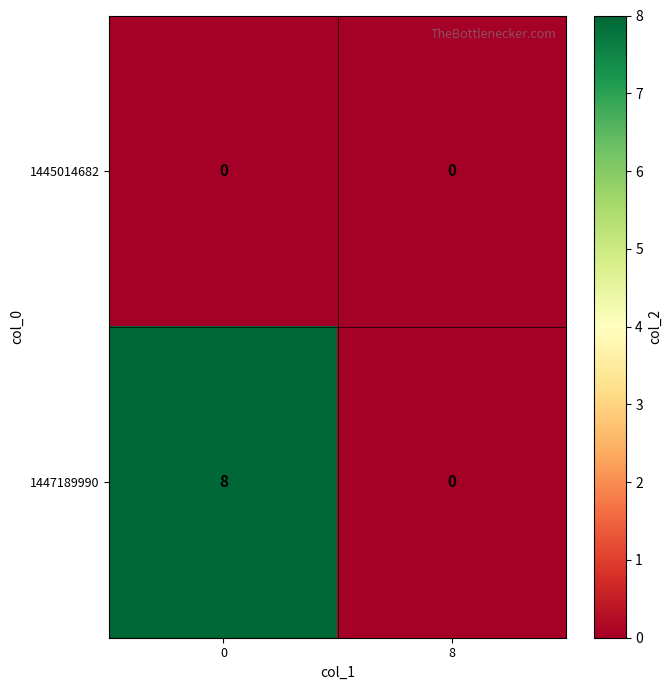

Is it true that 1447189990 equals 5 at 0?

False